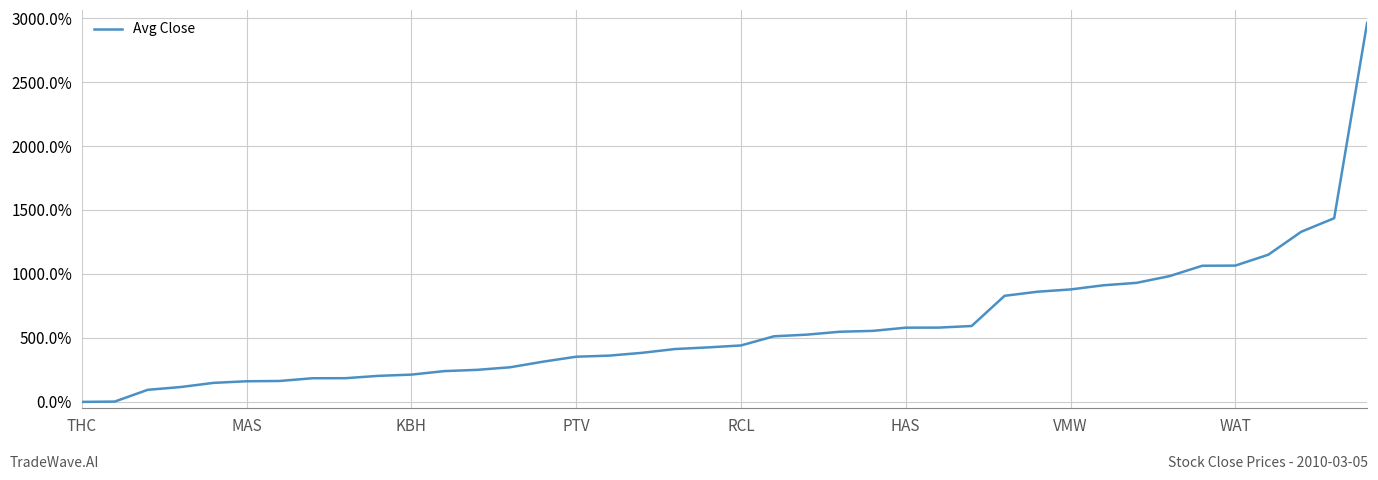

What is the maximum value shown in the chart?

2963.3